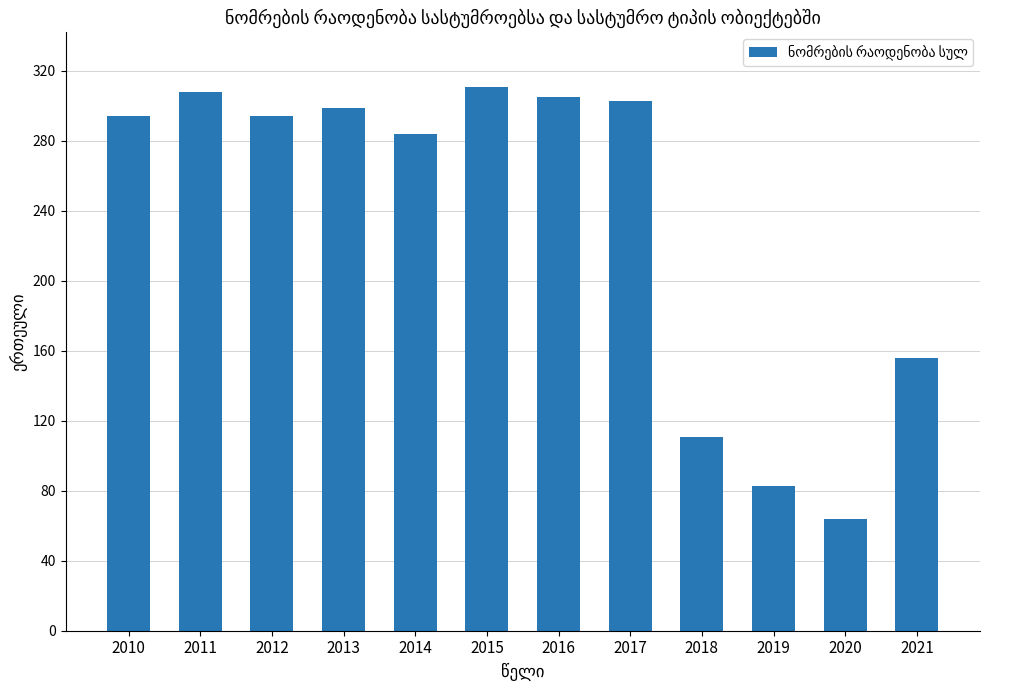

True or false: the data shows 133 at 2012.

False